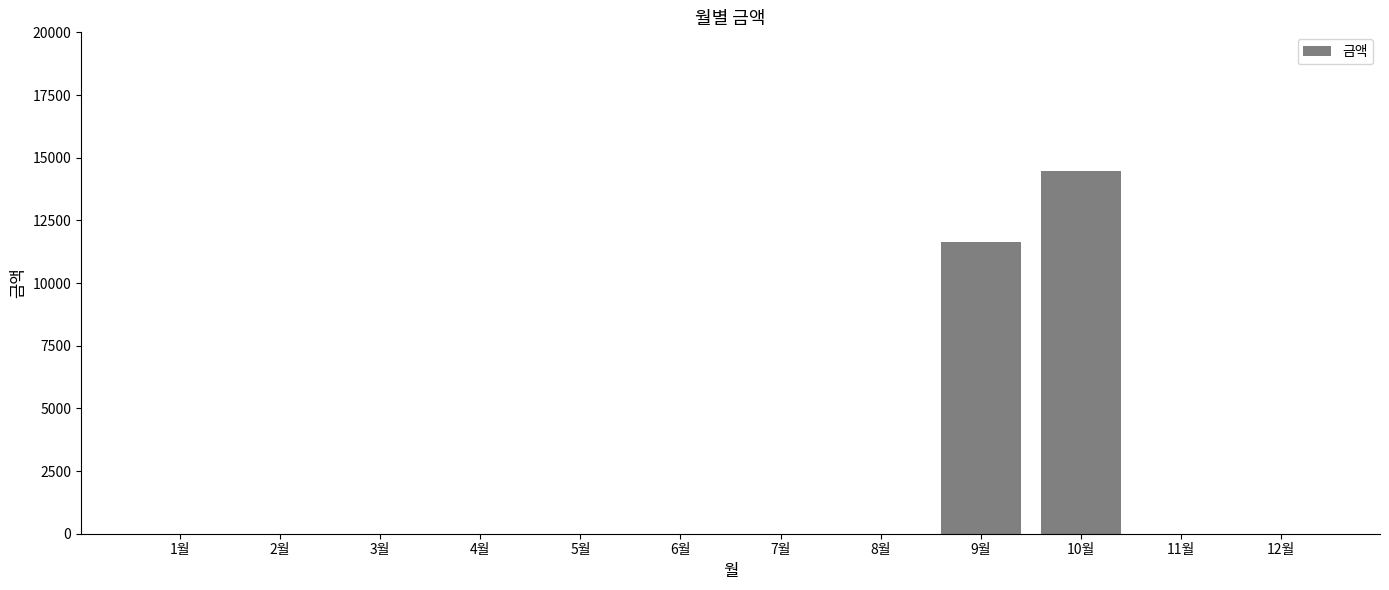

Is it true that the value at 6월 is -9957?

False